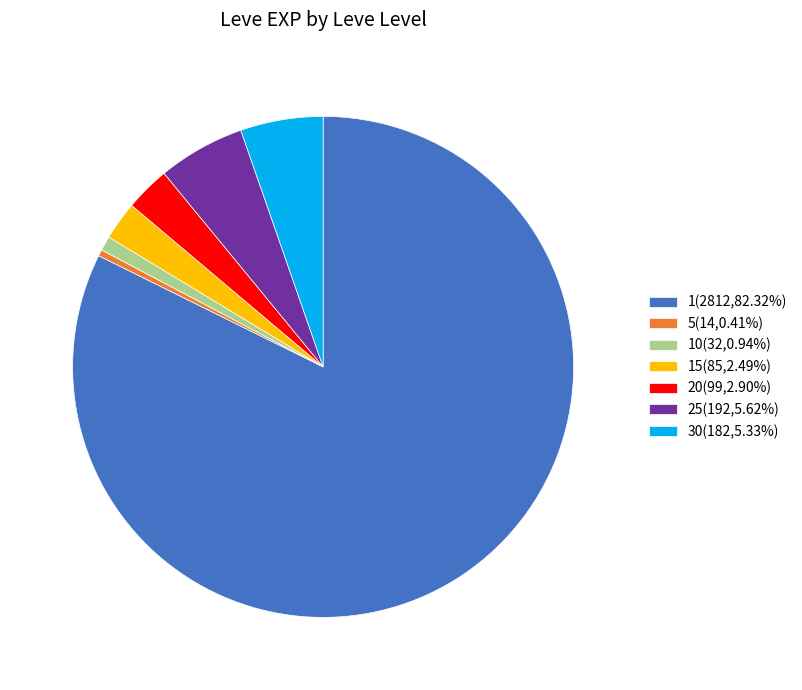

Approximately how many times larger is the value at 1(2812,82.32%) compared to 15(85,2.49%)?

33.1